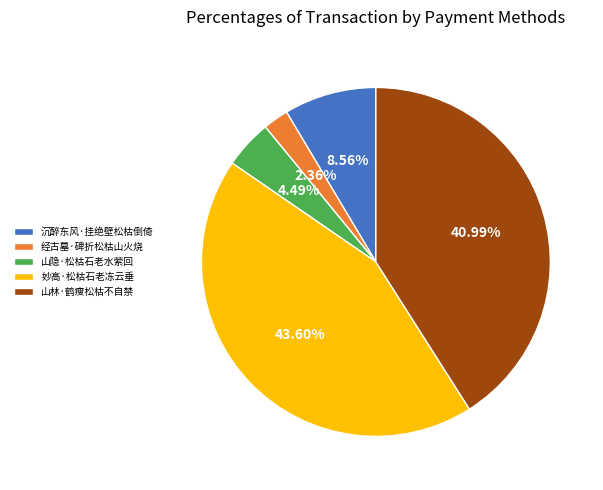

To the nearest percent, what is the combined percentage of 妙高·松枯石老冻云垂 and 山隐·松枯石老水萦回?

48%